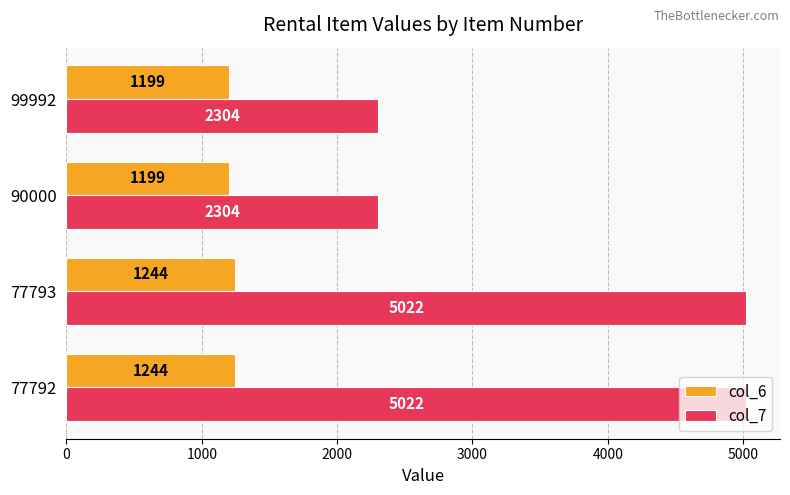

True or false: col_6 has a value of 2150 at 77793.

False